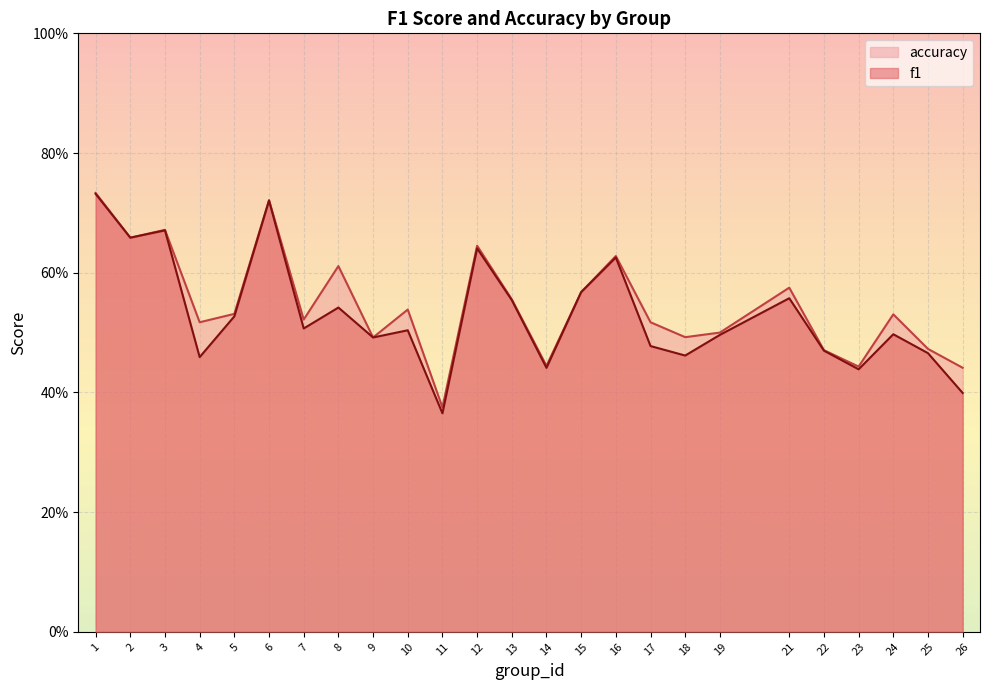

At which label does f1 reach its minimum?

11